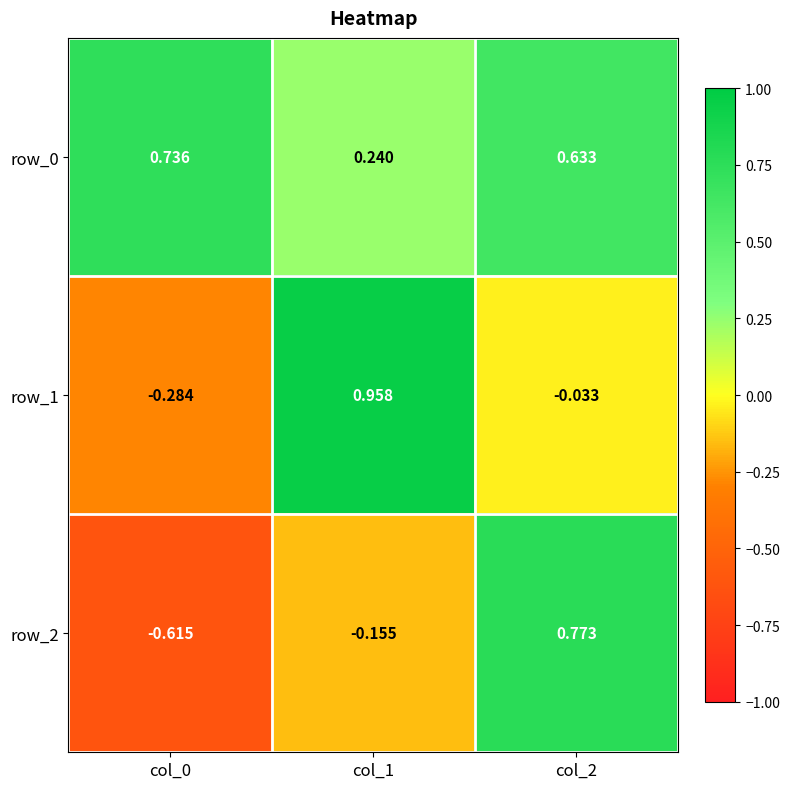

Is the value of row_2 at col_1 greater than the value of row_0 at col_0?

No